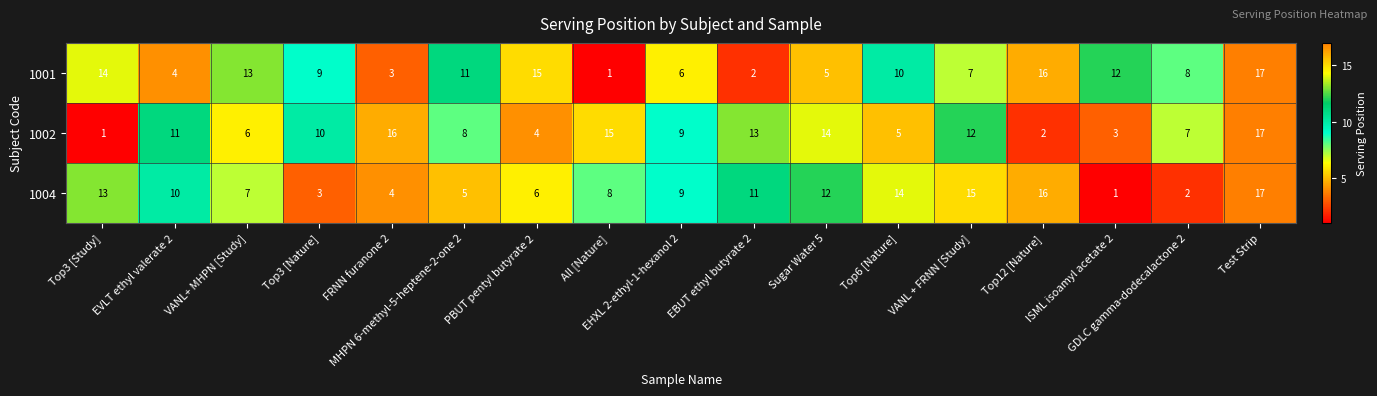

What is the sum of all 1002 values?

153